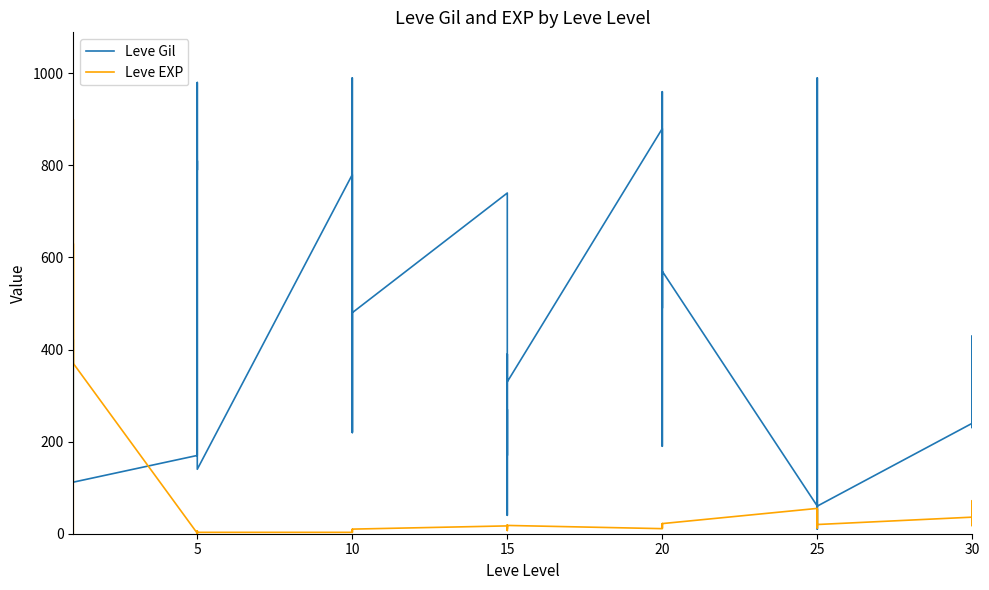

In Leve Gil, how many points are higher than both neighbors (excluding endpoints)?

13